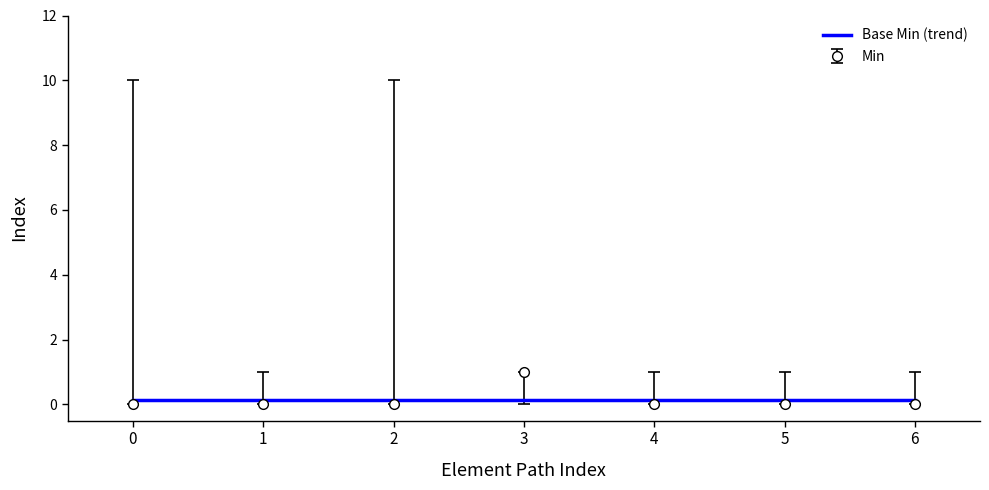

What is the sum of all values?

1